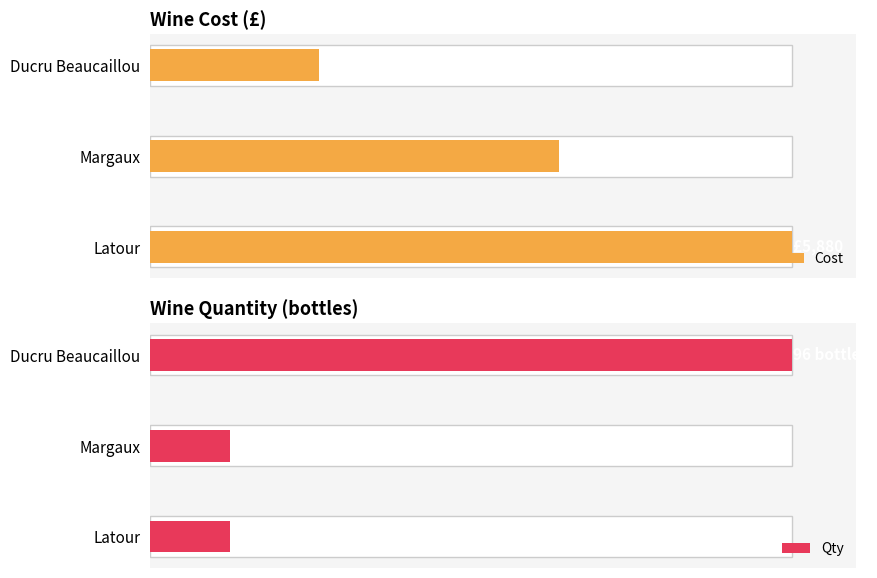

What is the smallest value displayed?

12.5